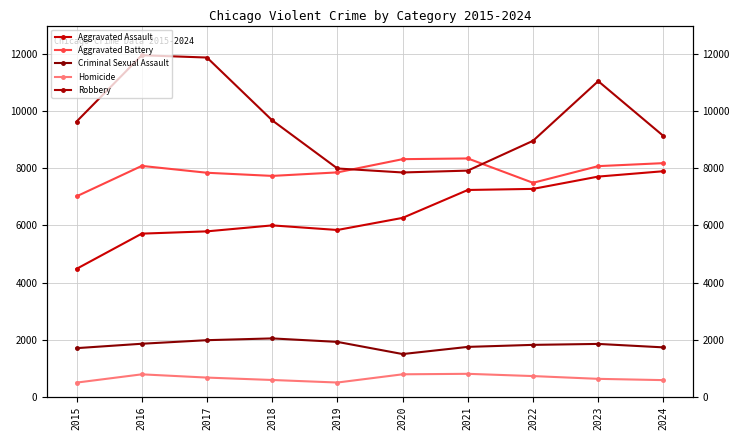

What is the sum of all Aggravated Battery values?

78961